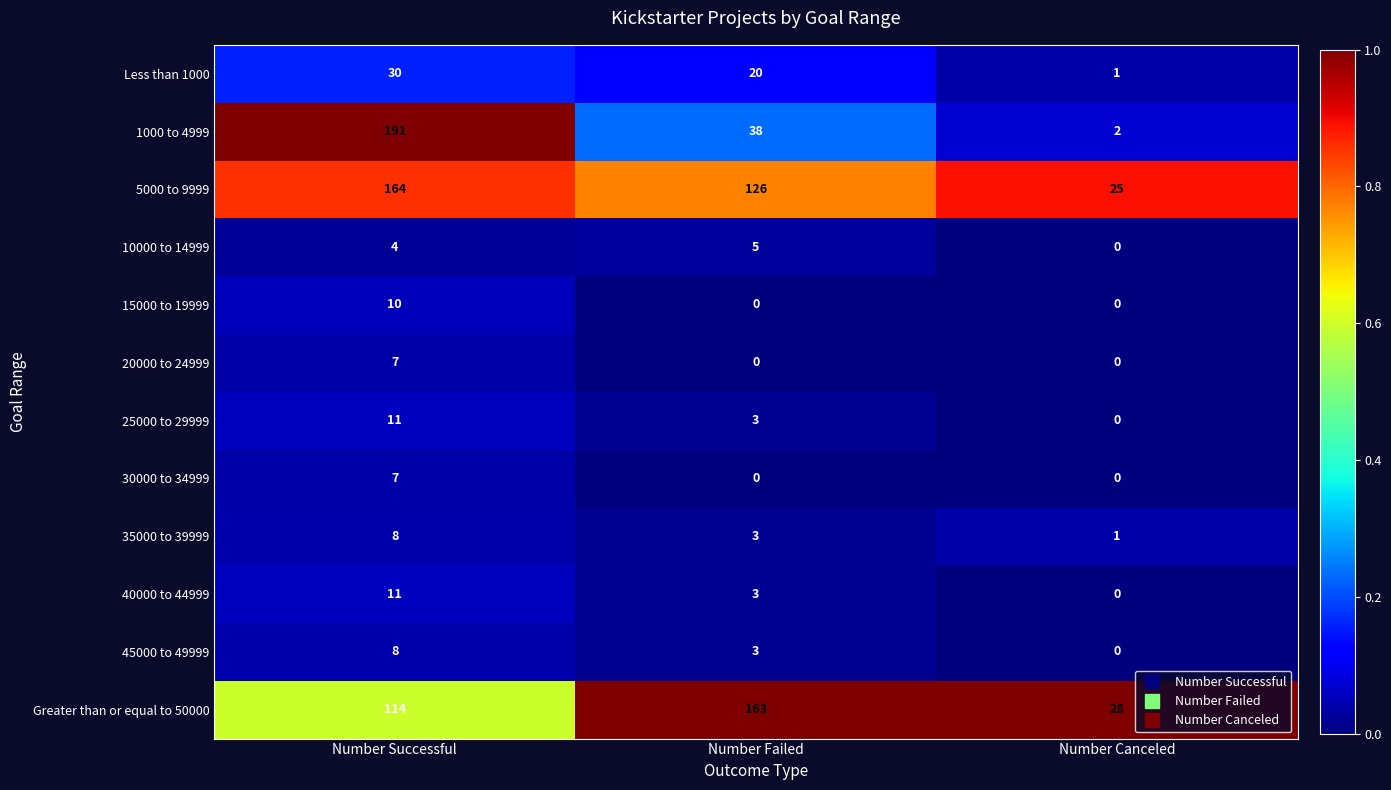

The value of 30000 to 34999 at Number Successful is 2. True or false?

False